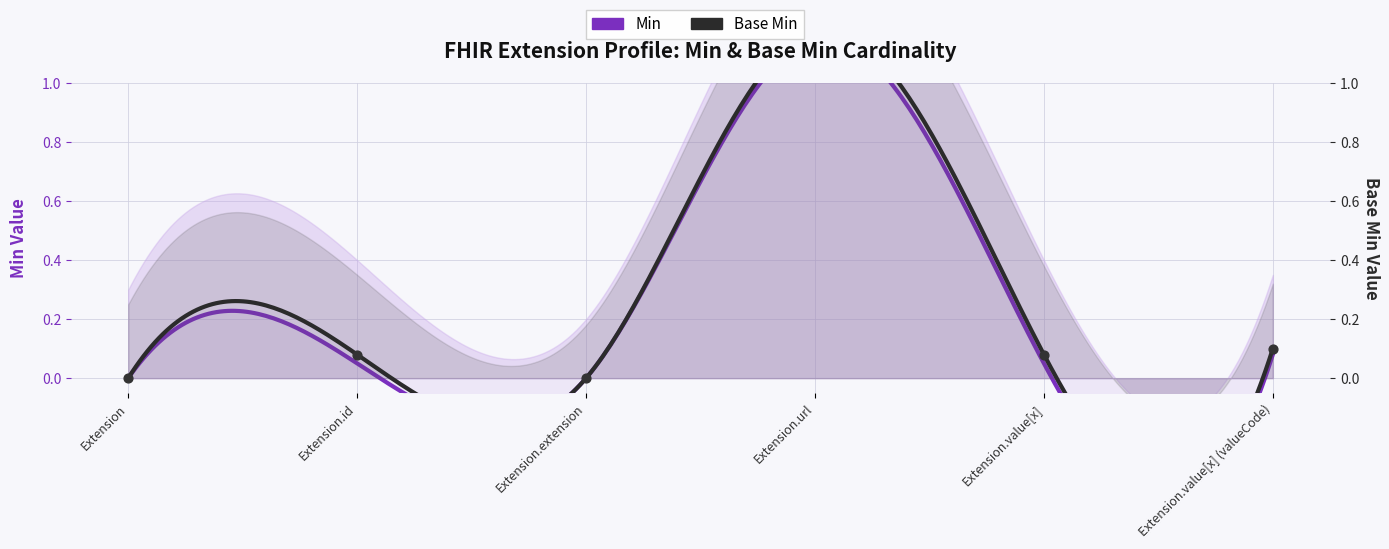

Between Extension and Extension.extension, which is larger?

Extension